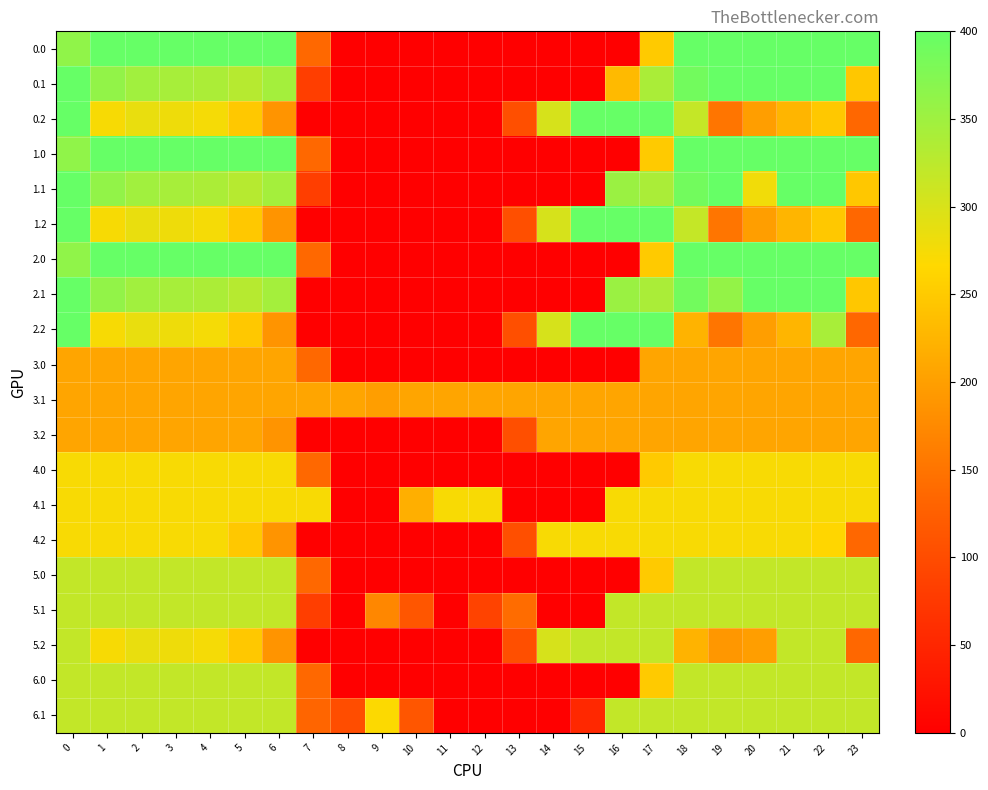

What is the total value across all series at 5?

5870.3